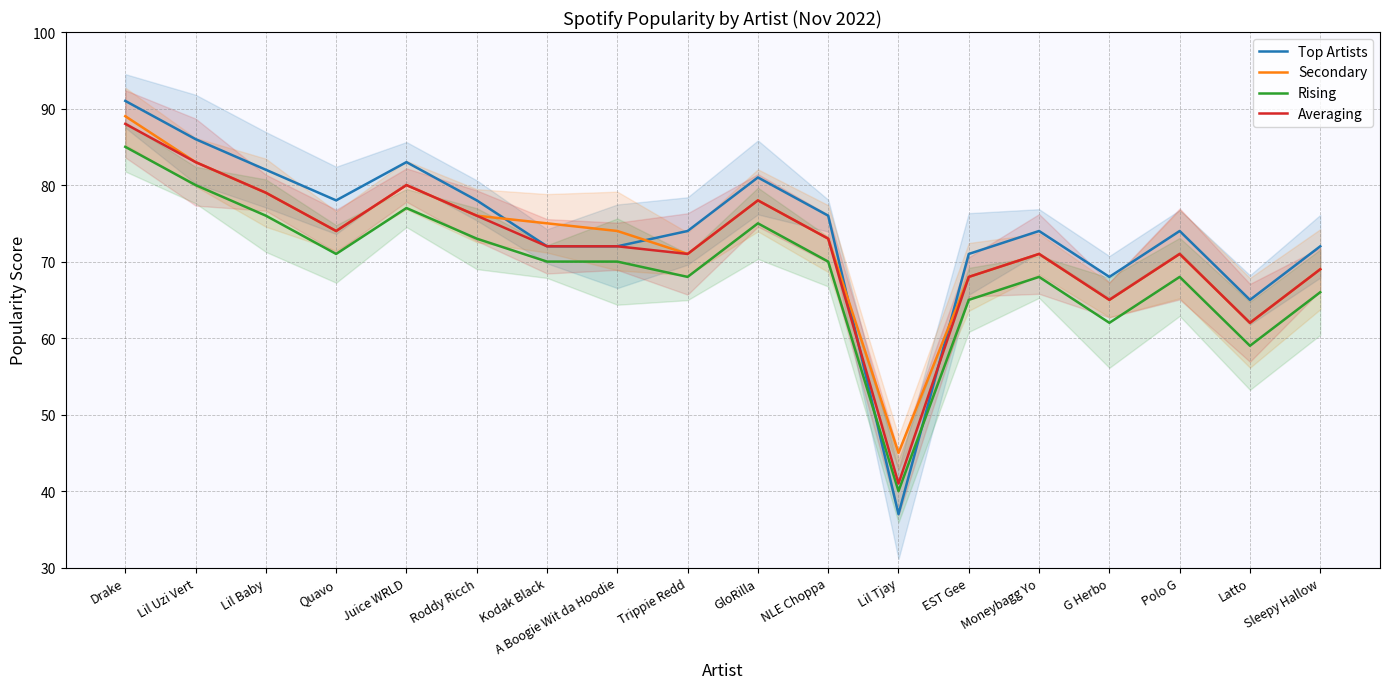

Which series has the widest spread of values?

Top Artists